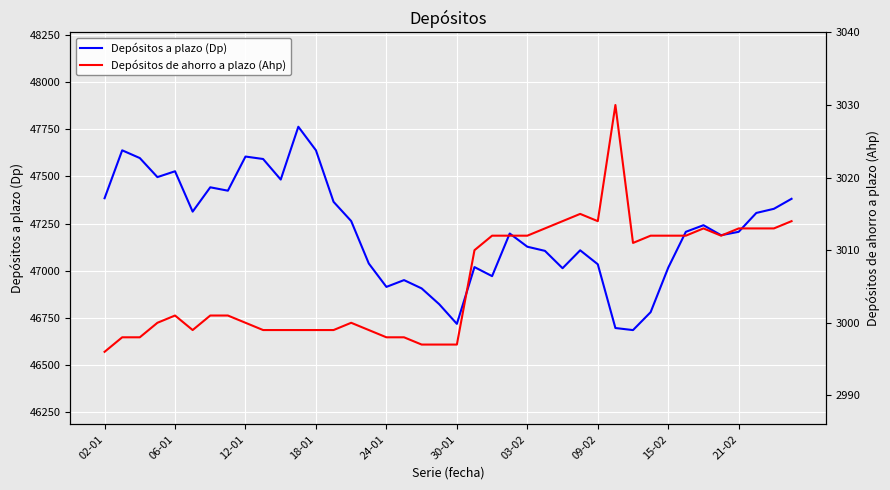

What is the average value of the Depósitos a plazo (Dp) series?

47212